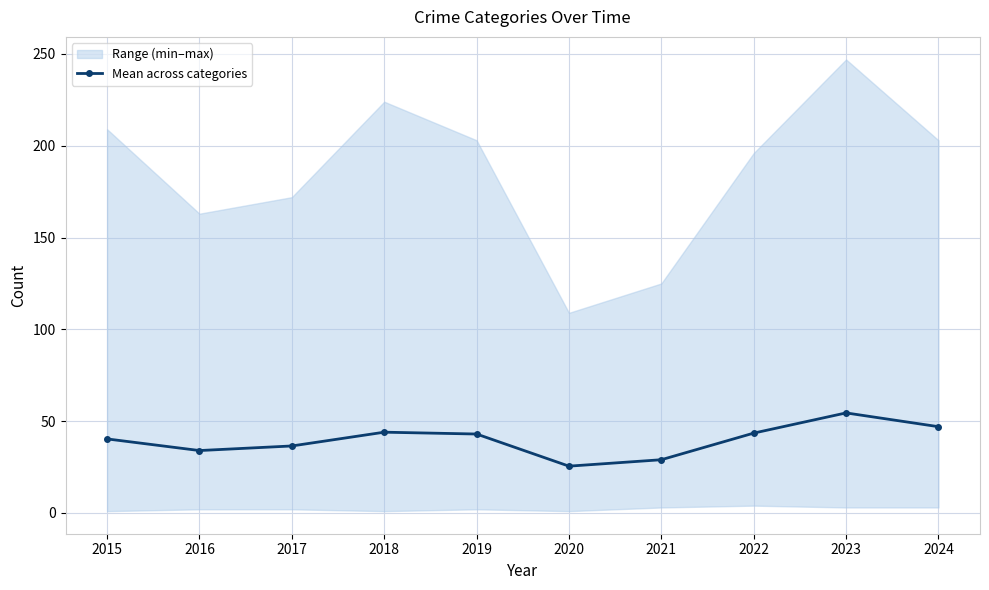

At which category does the data reach its first local valley?

2016